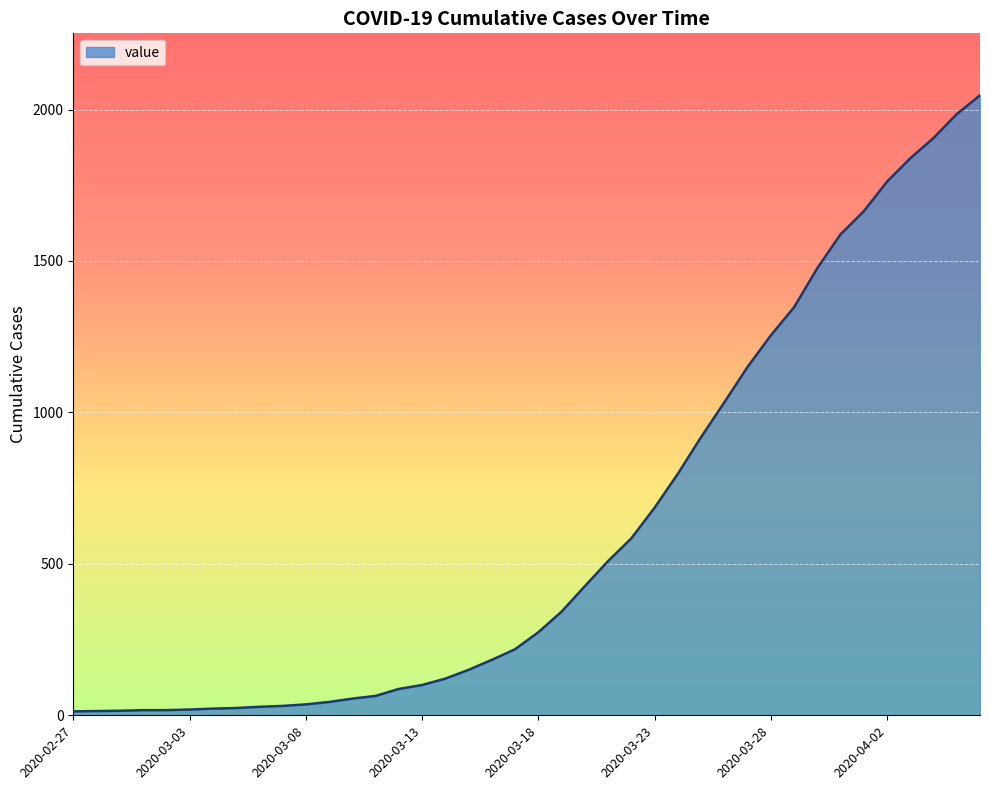

What is the difference between the maximum and minimum values?

2034